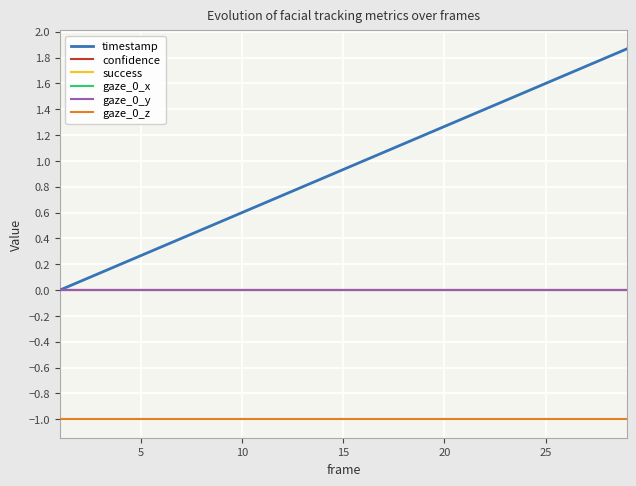

Does the chart display data point markers on the line(s)?

No